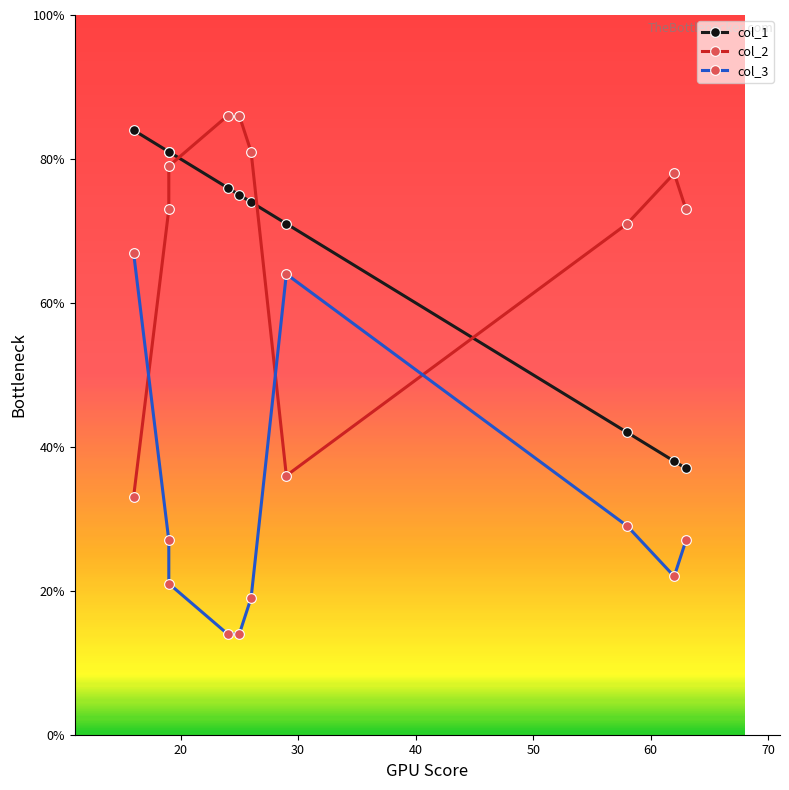

Which series has the largest total across all categories?

col_2